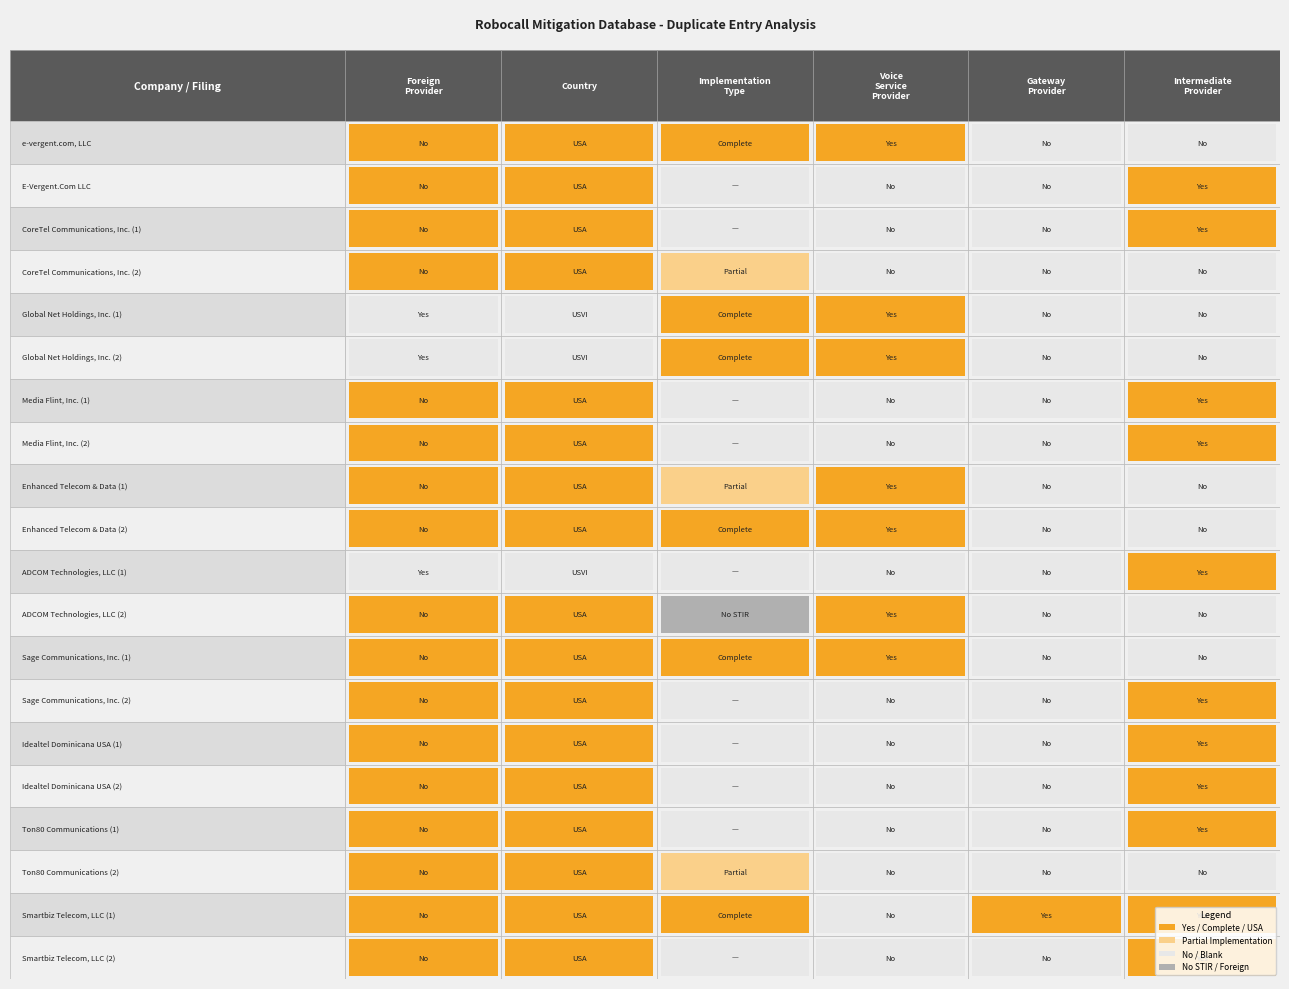

Is it true that United States of America equals 0 at Sage Communications, Inc. (2)?

False